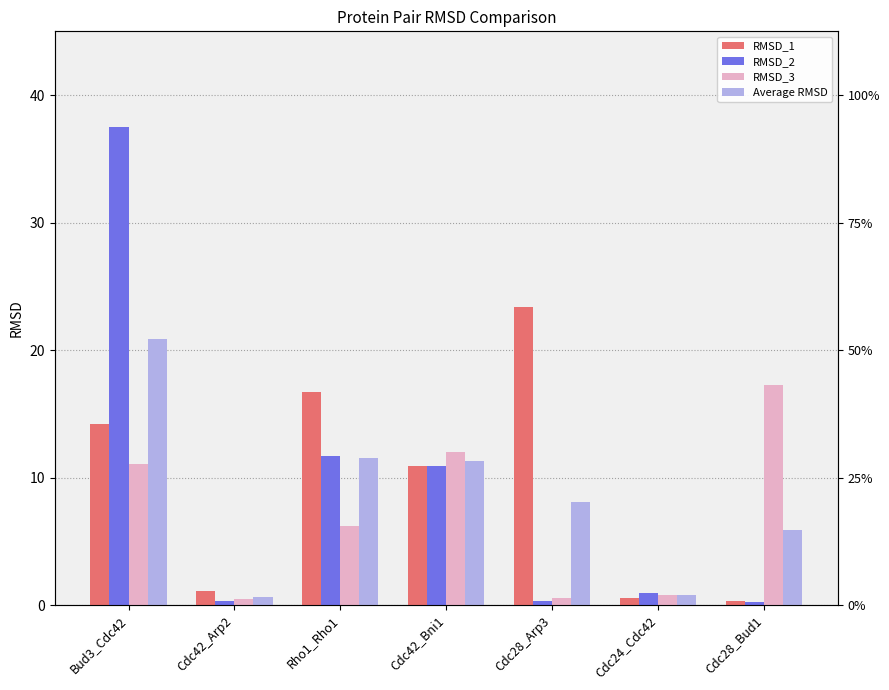

Which series changed the most between Cdc42_Arp2 and Rho1_Rho1?

RMSD_1